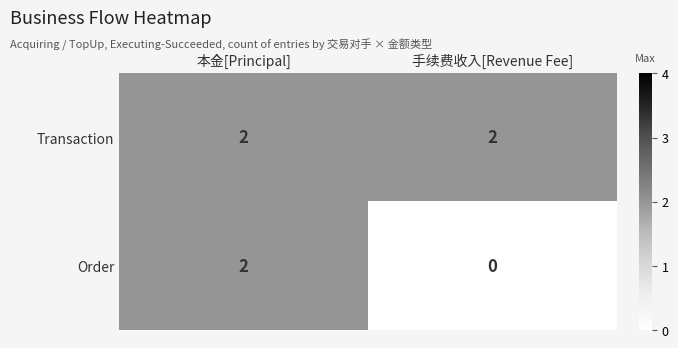

Which category has the lowest value across all series?

手续费收入[Revenue Fee]